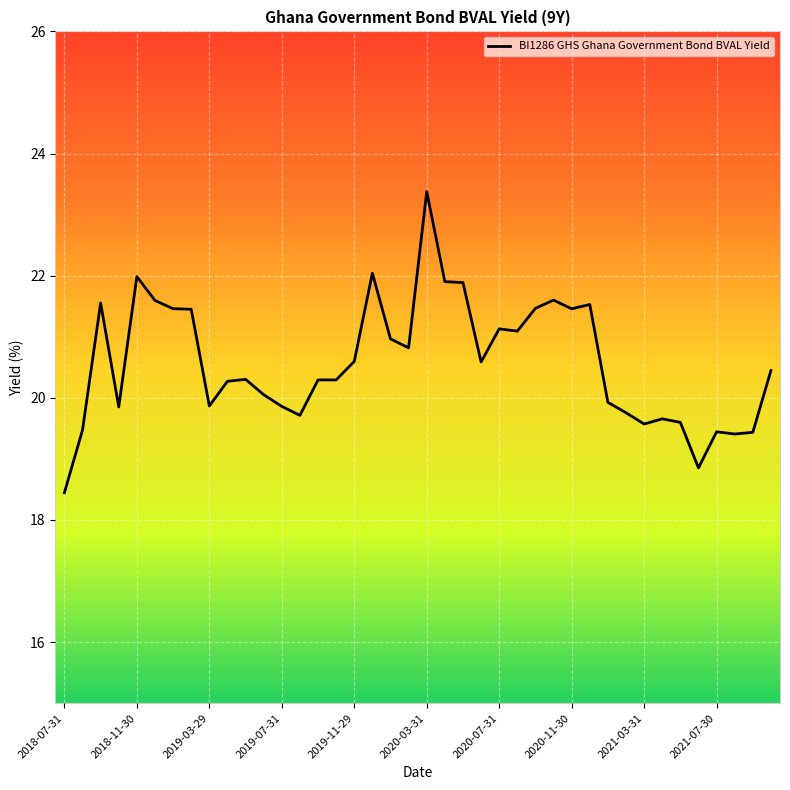

What is the difference between the maximum and minimum values?

4.9